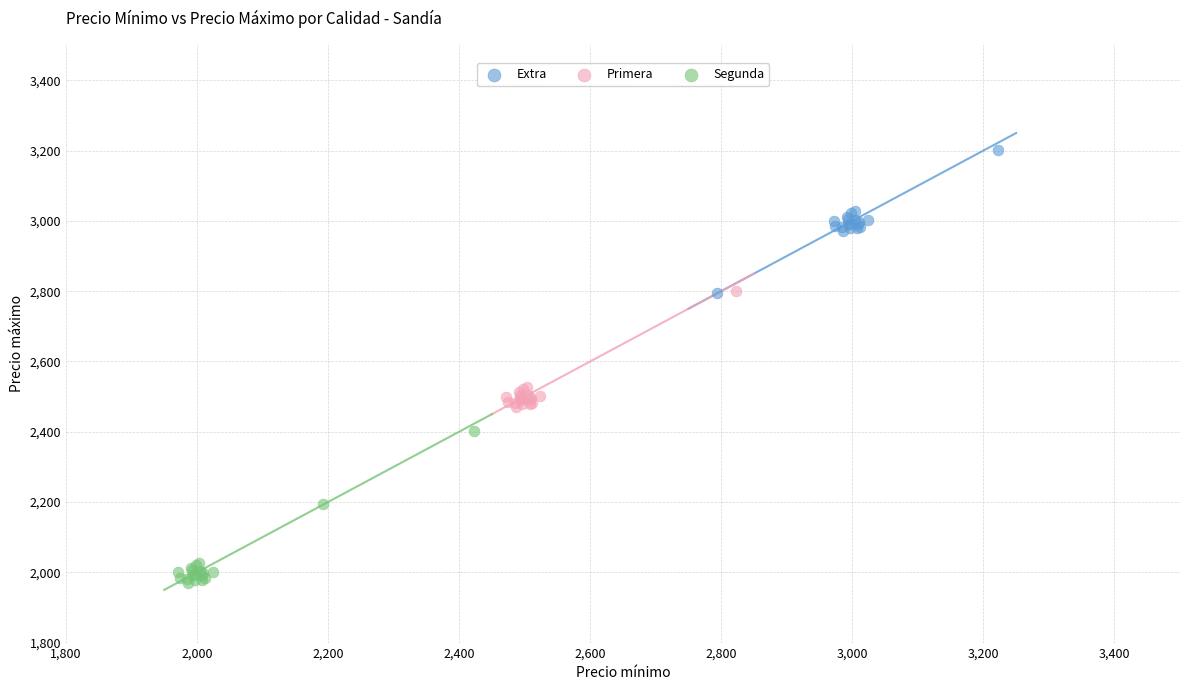

Which series has the widest spread of Y values?

Segunda